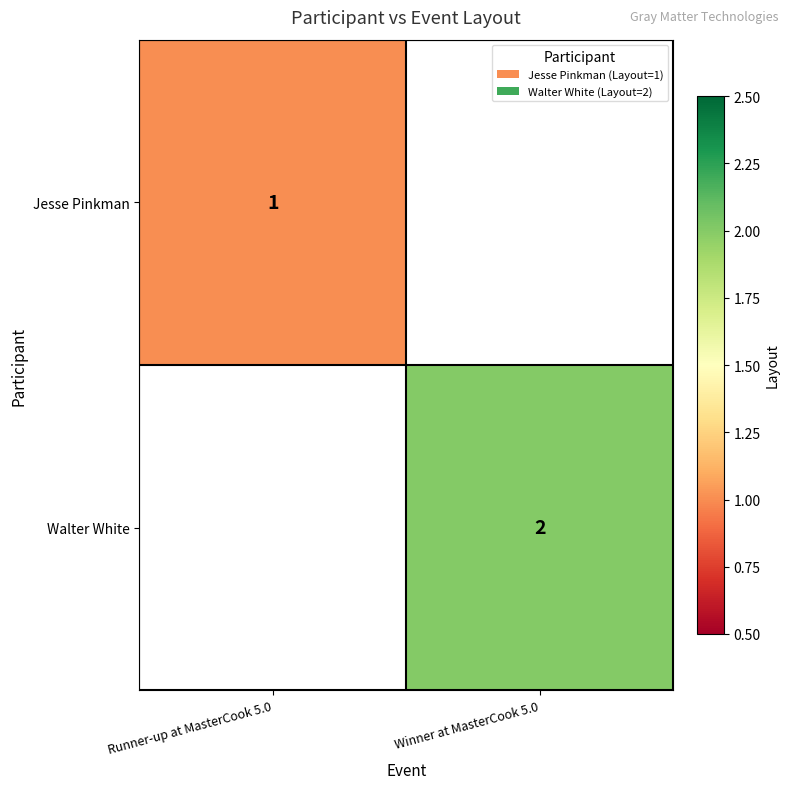

The Jesse Pinkman series shows 1 at Runner-up at MasterCook 5.0. True or false?

True